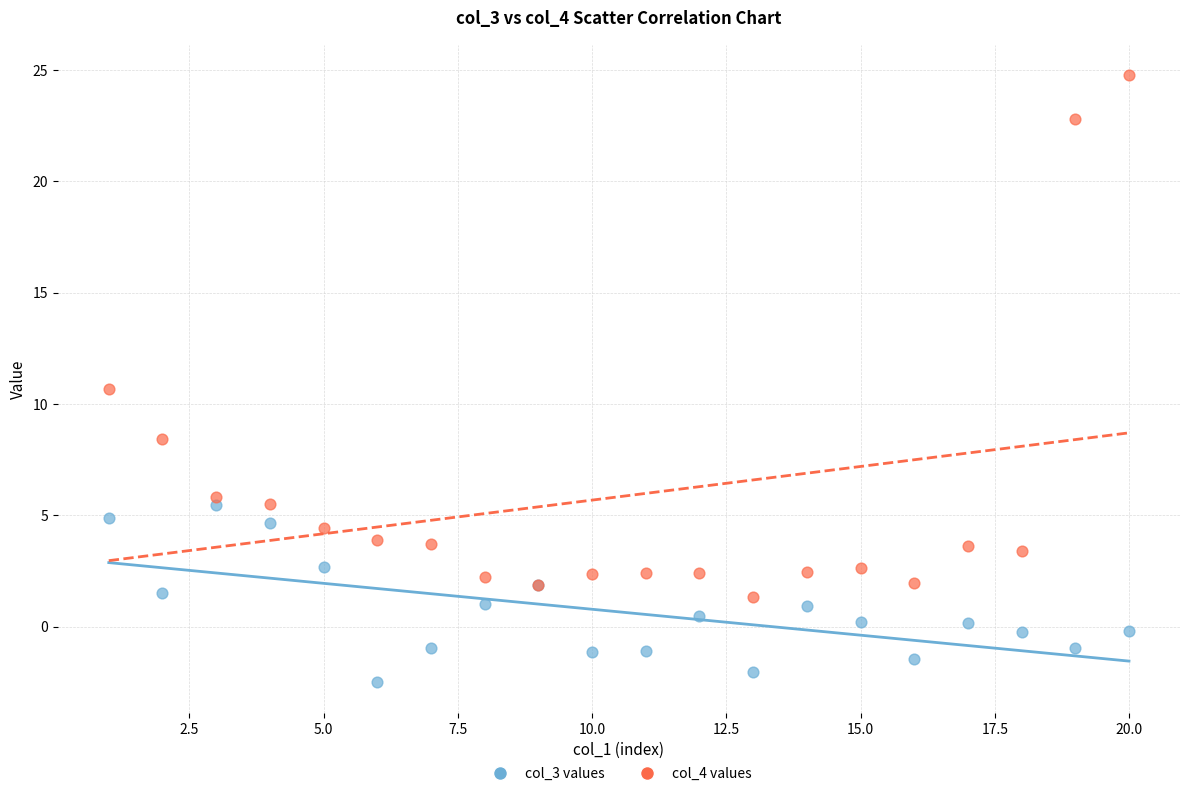

Across all series, what Y value is closest to 11?

10.7